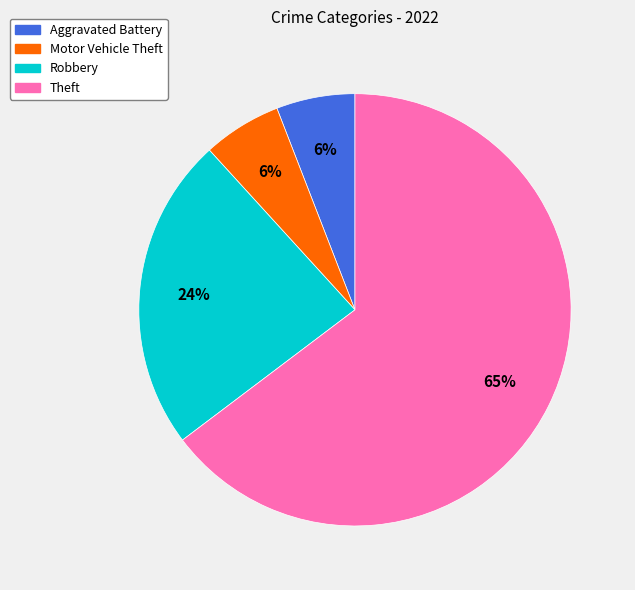

Count the number of slices in the pie.

4